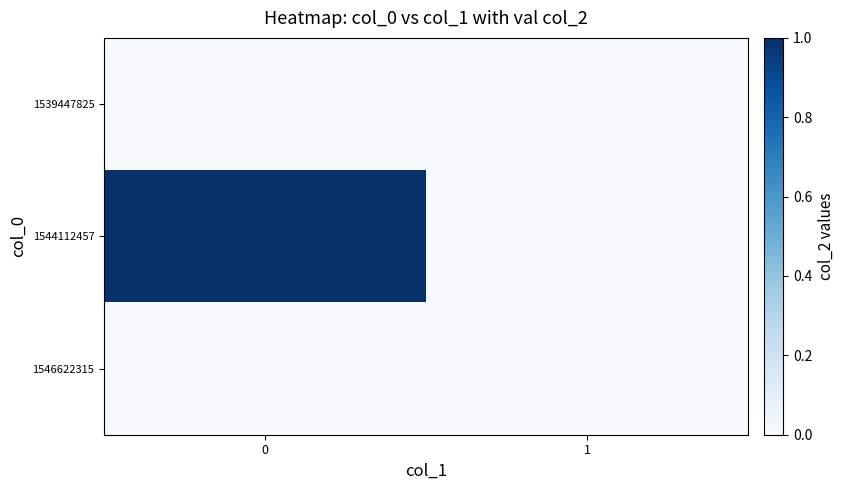

Between 1 and 0, which is larger?

1